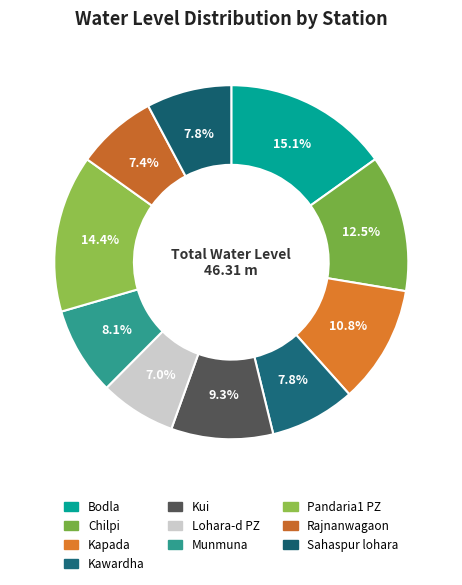

How many slices are in this pie chart?

10